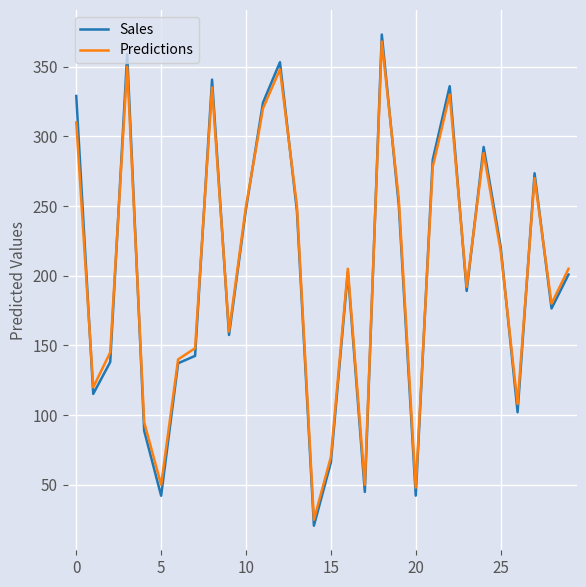

What is the average value of the Predictions series?

203.7